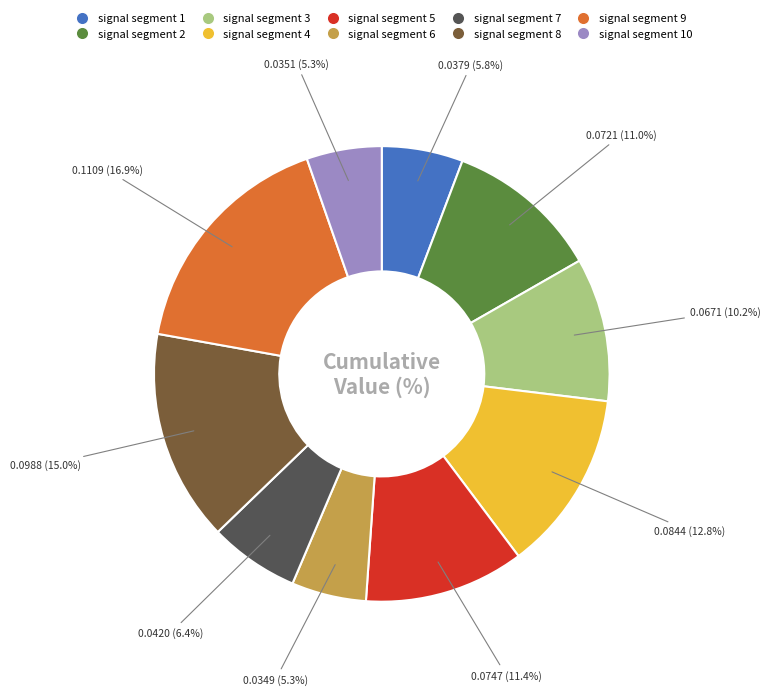

Count the number of slices in the pie.

10